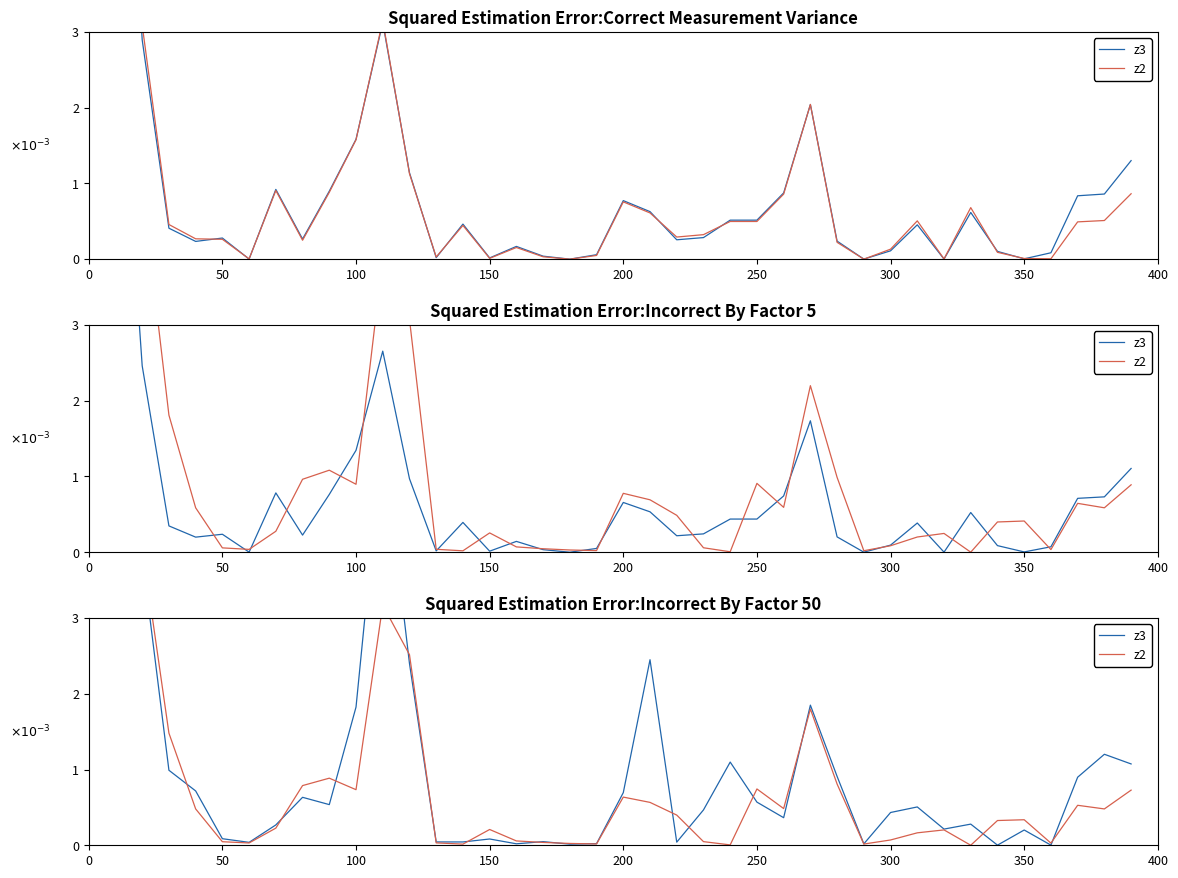

Is it true that z2 equals 0.0 at 350?

False